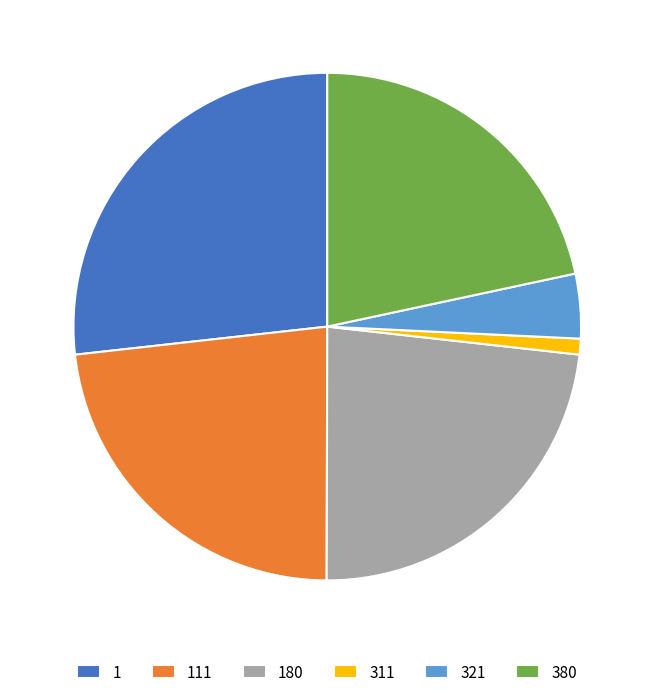

Is it true that 180 is 23% of the pie?

True